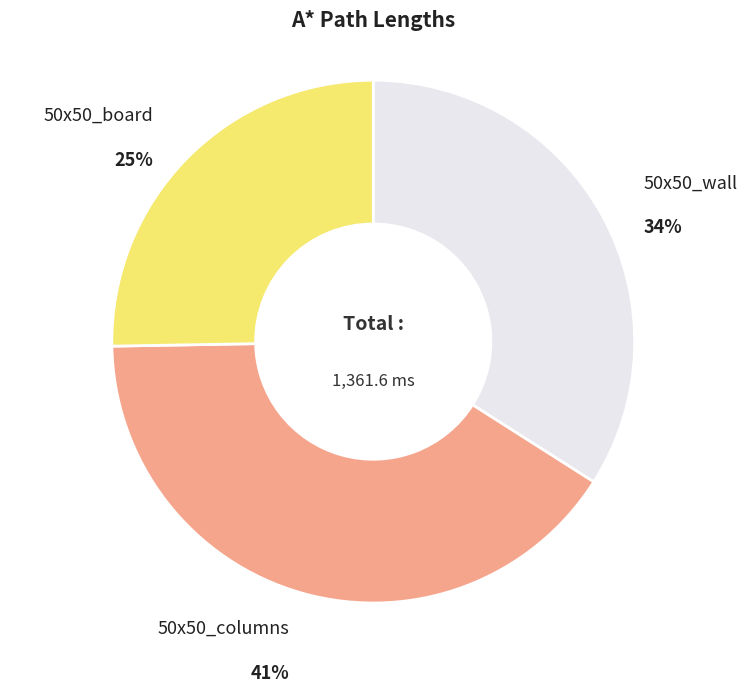

How many segments does this pie chart have?

3